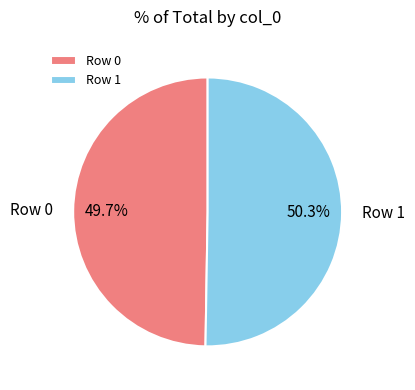

Which slice is the smallest?

Row 0